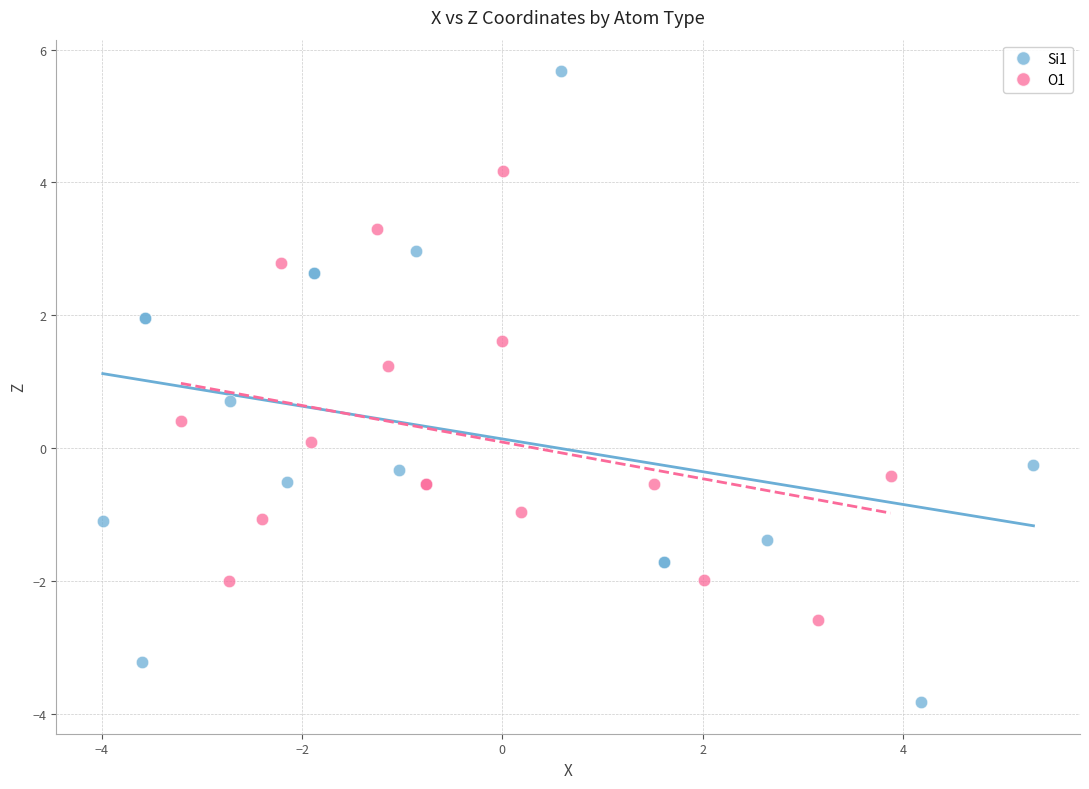

Which series has the largest Y range (max minus min)?

Si1